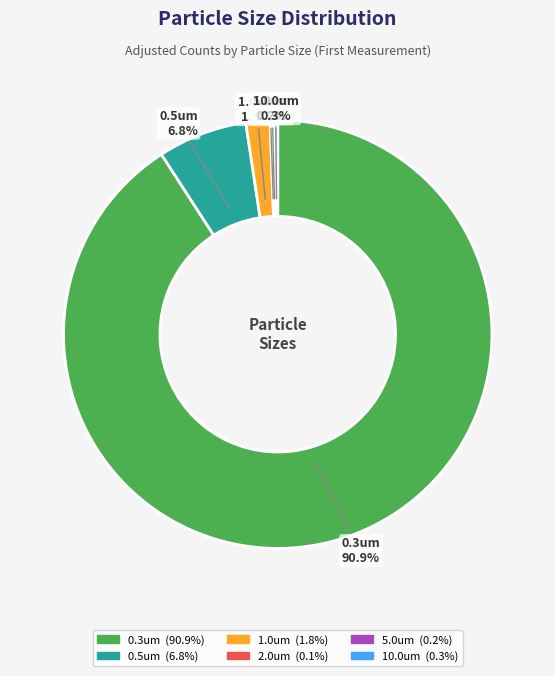

Which slice is the largest?

0.3um